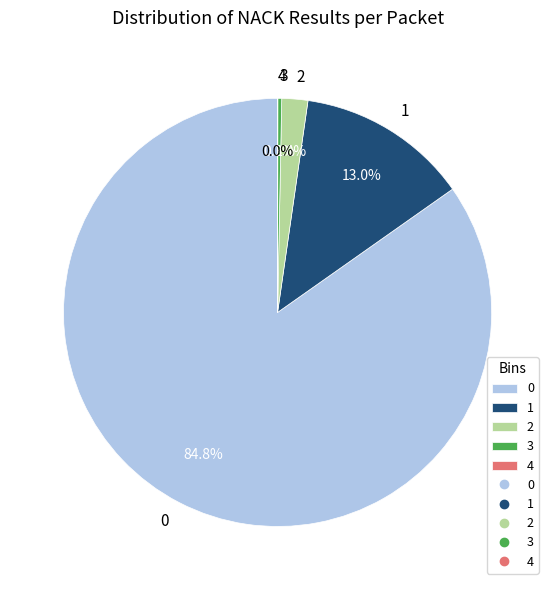

Does 3 represent more than half of the total?

No